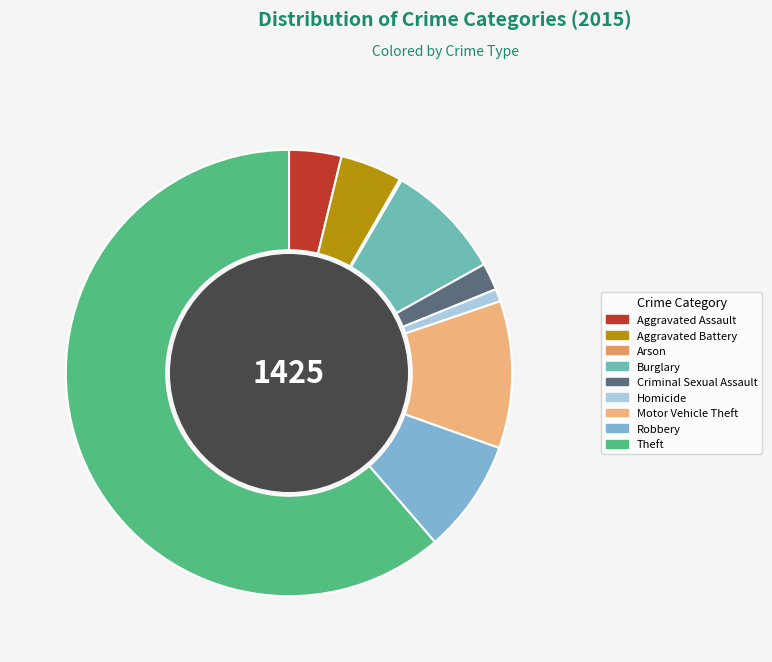

Which slice is the largest?

Theft